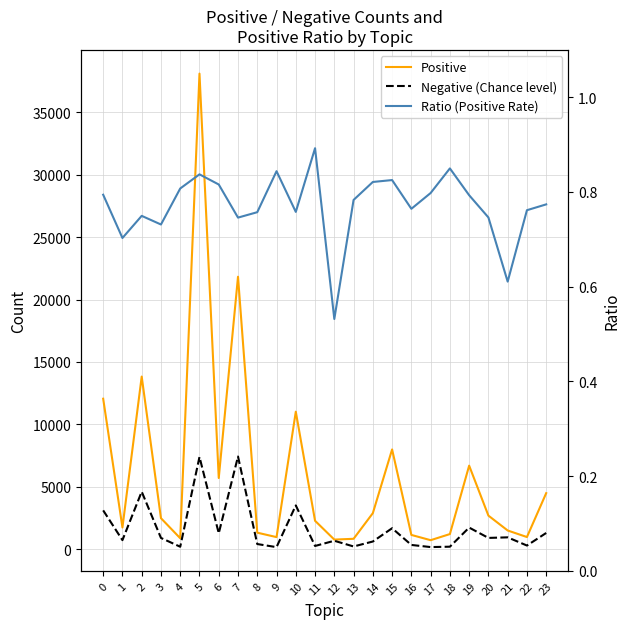

Which series has the largest range (max minus min)?

Positive